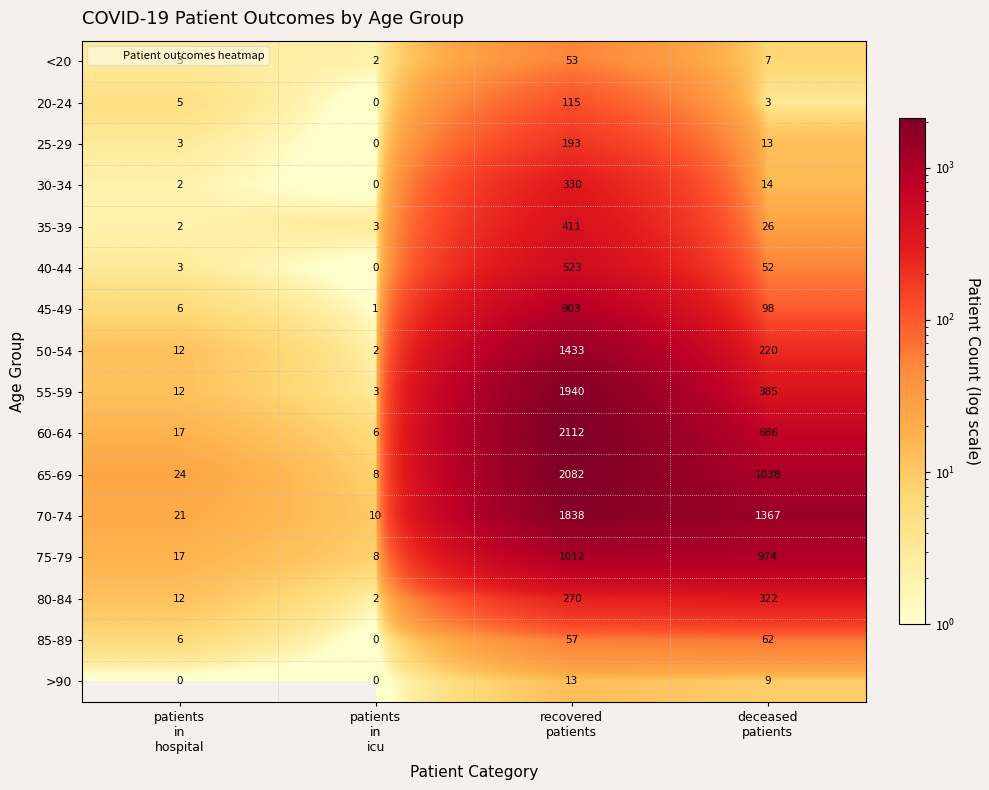

What is the minimum value for 70-74?

10